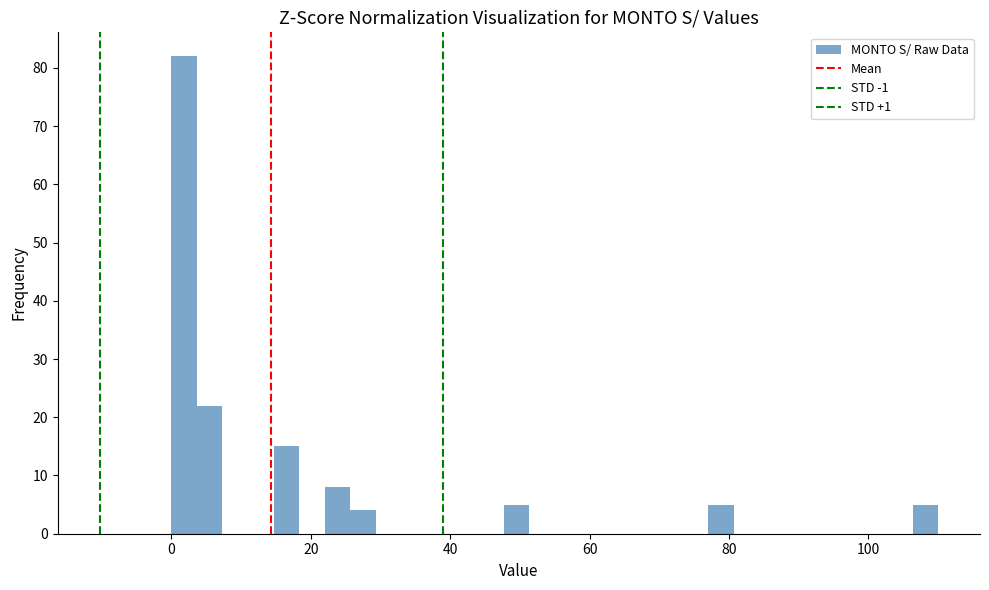

Around what value on the x-axis is the tallest bar? Give the approximate position of its centre, as read against the axis.

2